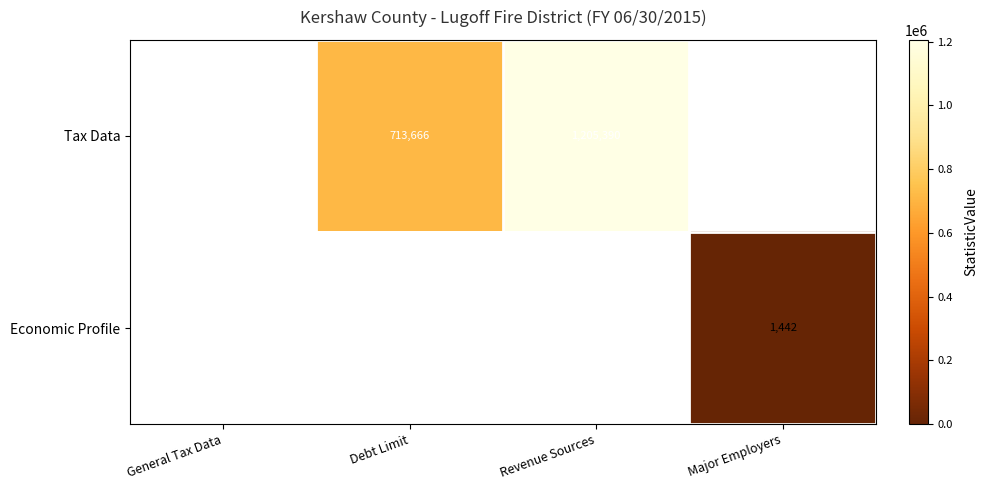

The value of Tax Data at Debt Limit is 153928. True or false?

False